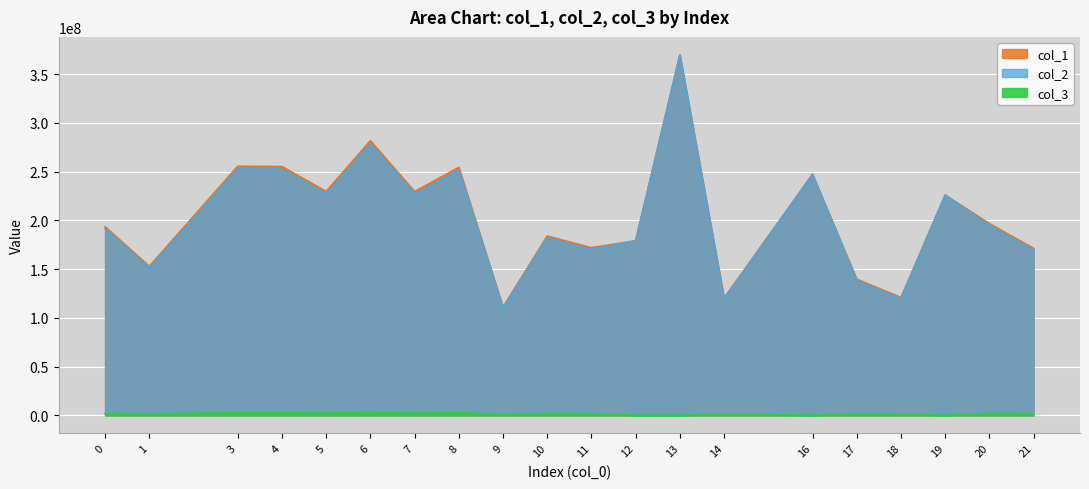

True or false: col_2 and col_1 intersect in this chart.

False